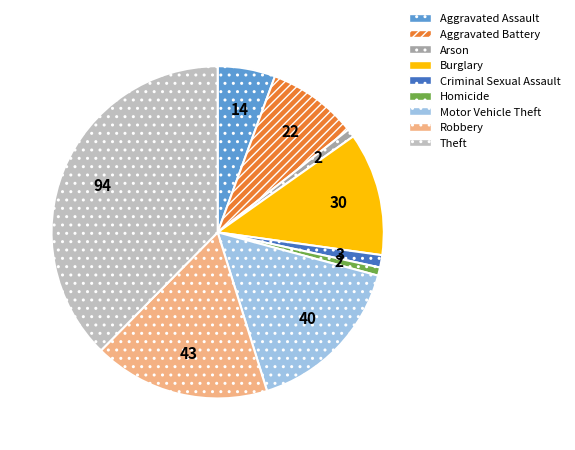

Which slice is the largest?

Theft